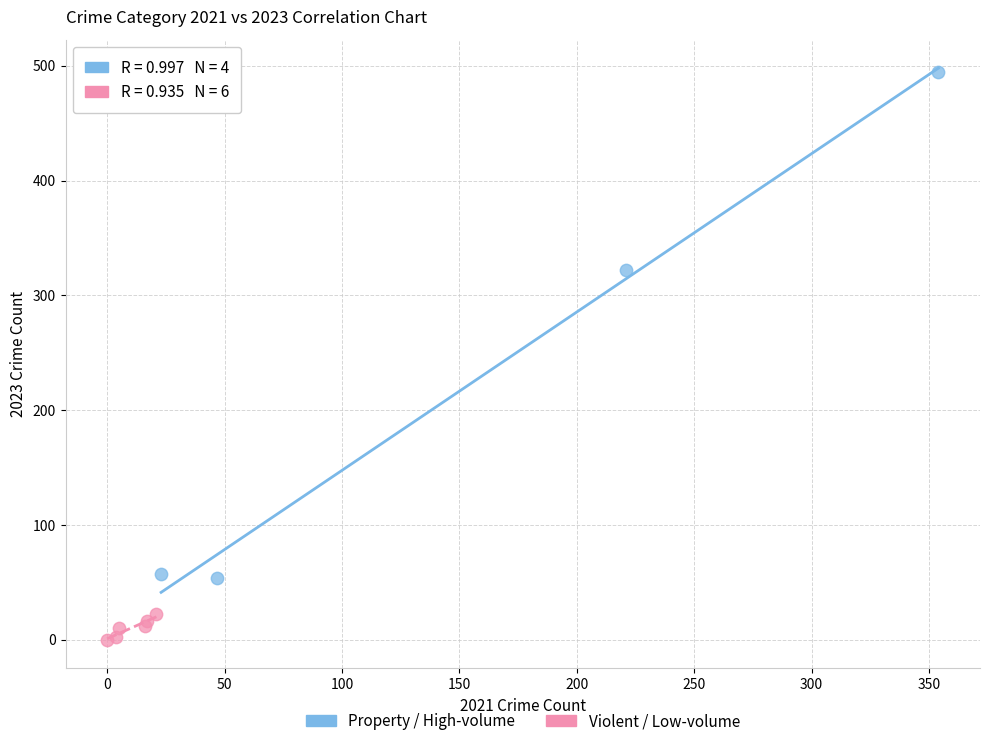

Which series reaches the maximum Y coordinate?

Property / High-volume